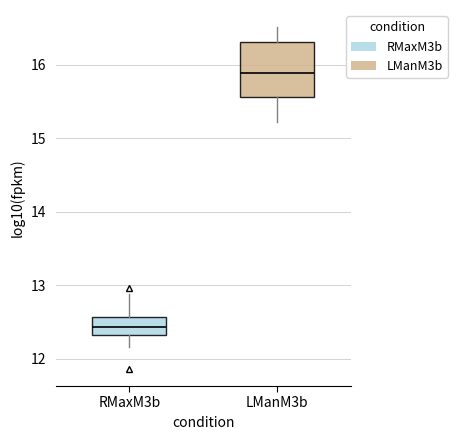

Reading left to right, read every box against the y-axis: the position of its median line, the range the box covers, and the ends of its whiskers. The values are not printed on the chart, so give them approximately, as read against the axis.

RMaxM3b: median 12.4, box 12.3 to 12.6, whiskers 12.2 to 12.9
LManM3b: median 15.9, box 15.6 to 16.3, whiskers 15.2 to 16.5